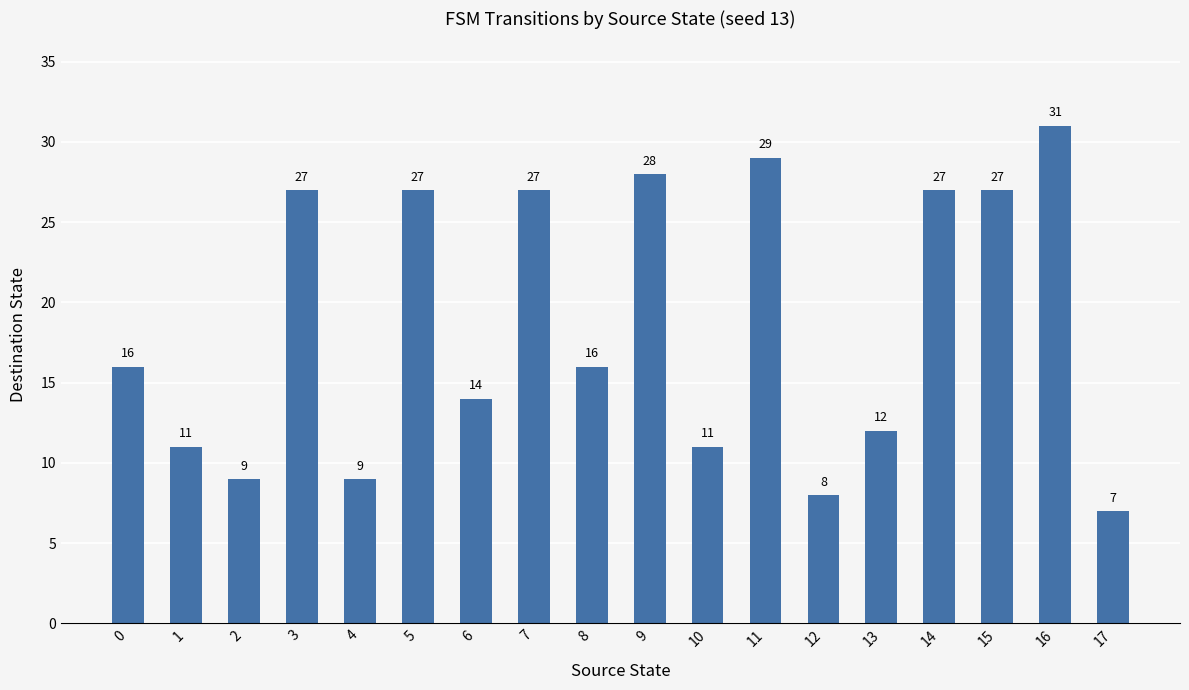

What is the ratio of the value at 0 to the value at 17?

2.3